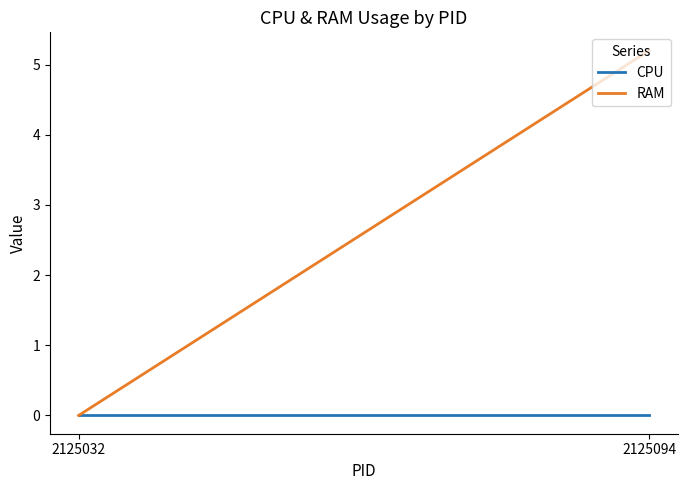

What is the maximum value shown in the chart?

5.2